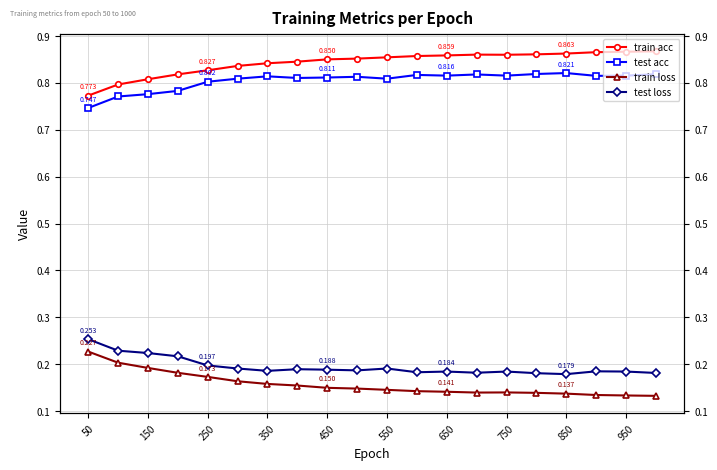

True or false: train acc has a value of 0.3 at 250.

False